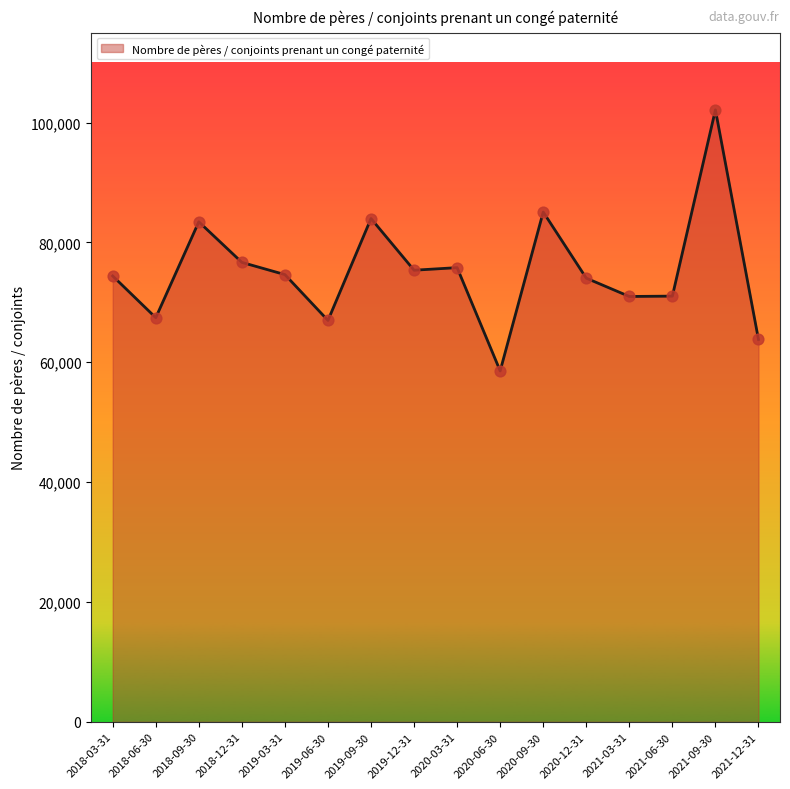

What is the ratio of the value at 2019-06-30 to the value at 2021-09-30?

0.7